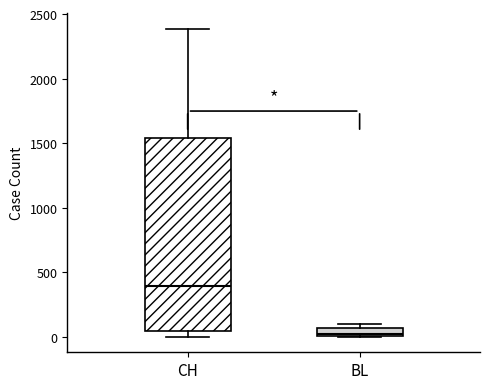

Where does the upper whisker of the box for CH end on the y-axis? The values are not printed on the chart, so give them approximately, as read against the axis.

2400